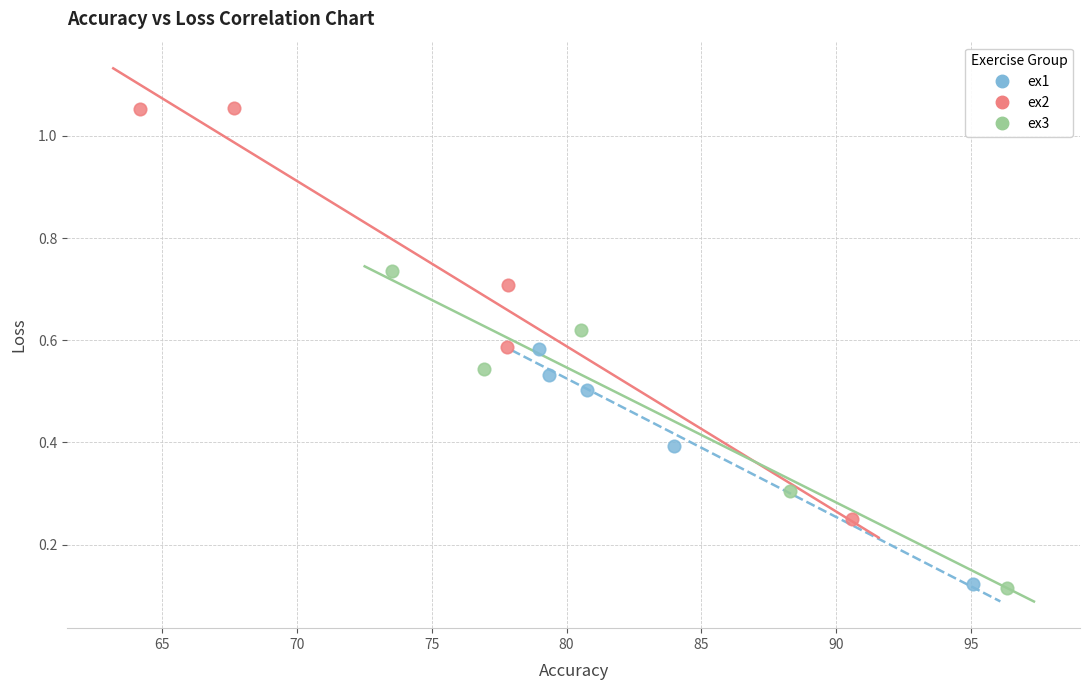

Which series reaches the maximum Y coordinate?

ex2